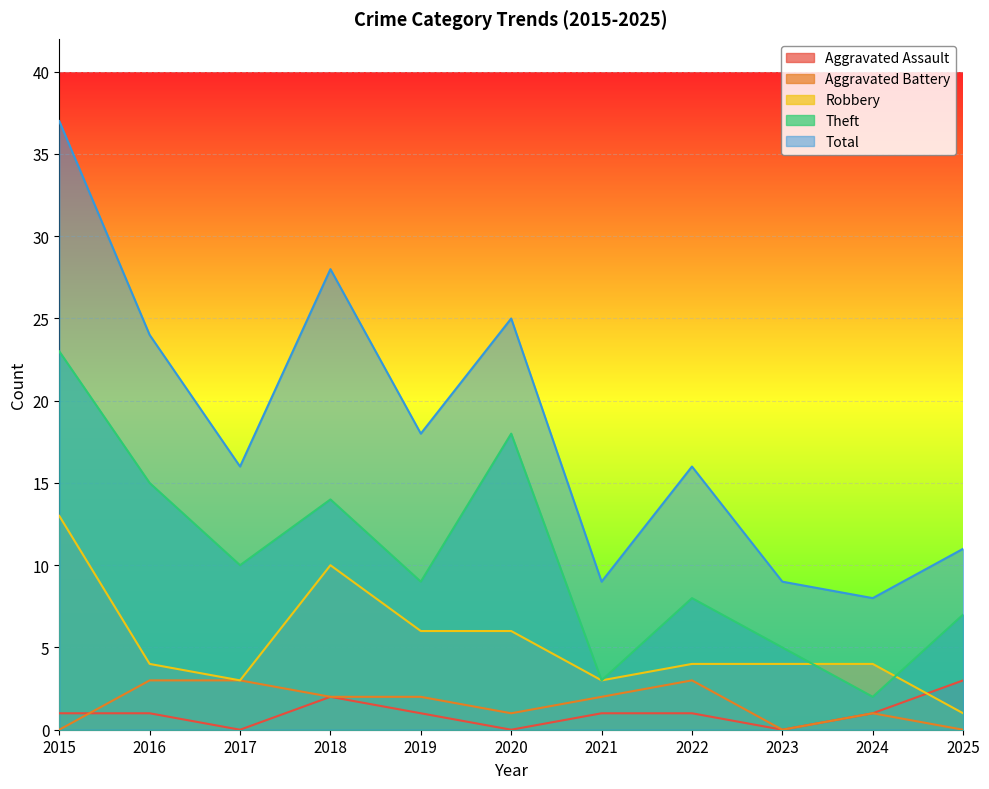

What is the greatest value displayed?

37